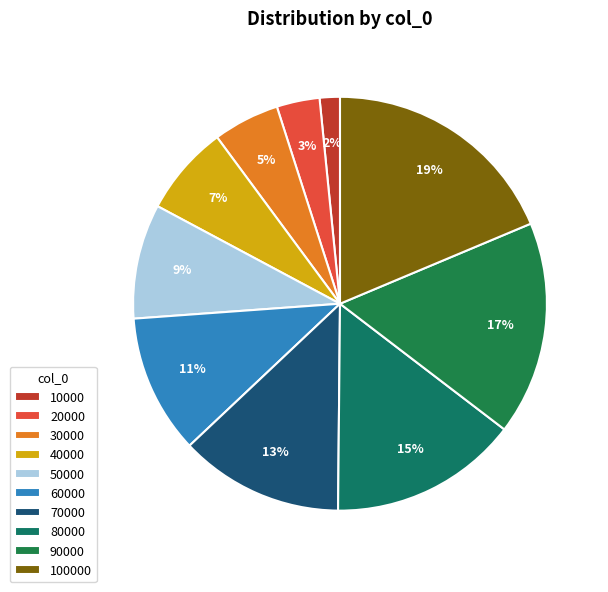

What percentage is the 90000 slice, to the nearest percent?

17%